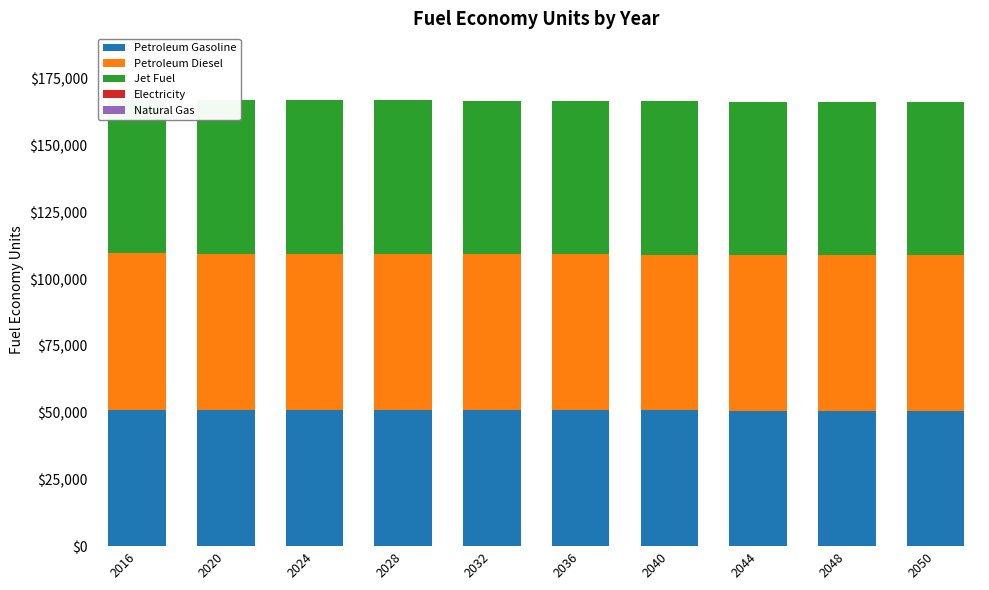

What is the average value of the Jet Fuel series?

57394.3